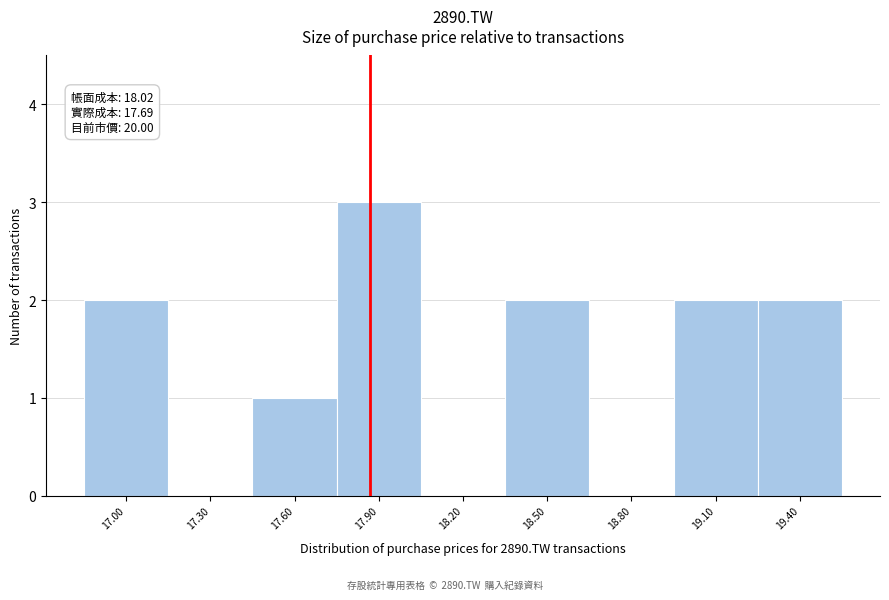

Reading left to right, transcribe all the data shown in this chart.

17.00=2	17.30=0	17.60=1	17.90=3	18.20=0	18.50=2	18.80=0	19.10=2	19.40=2